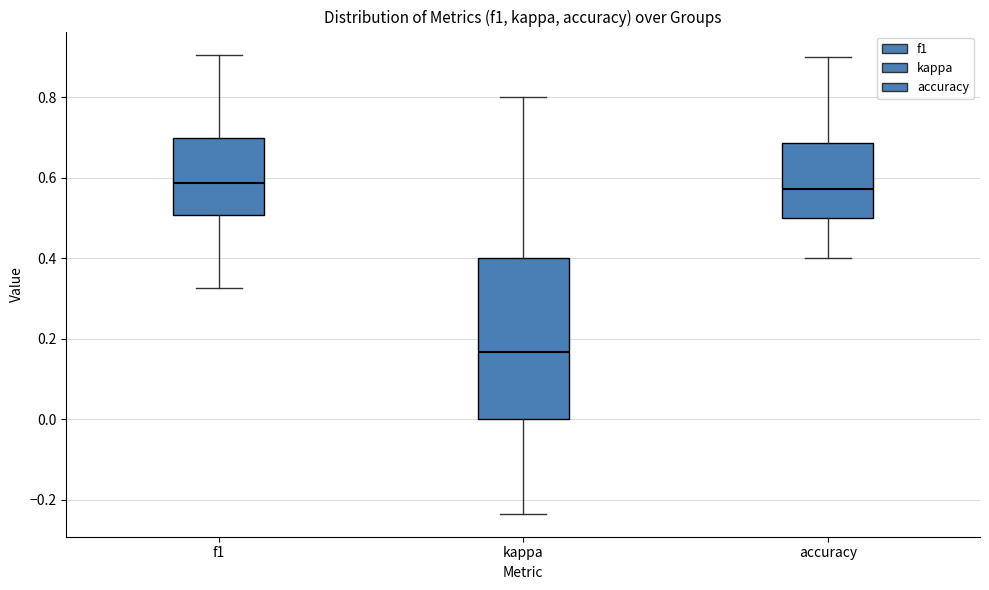

Reading left to right, read every box against the y-axis: the position of its median line, the range the box covers, and the ends of its whiskers. The values are not printed on the chart, so give them approximately, as read against the axis.

f1: median 0.58, box 0.50 to 0.70, whiskers 0.32 to 0.90
kappa: median 0.16, box 0.00 to 0.40, whiskers -0.24 to 0.80
accuracy: median 0.58, box 0.50 to 0.68, whiskers 0.40 to 0.90